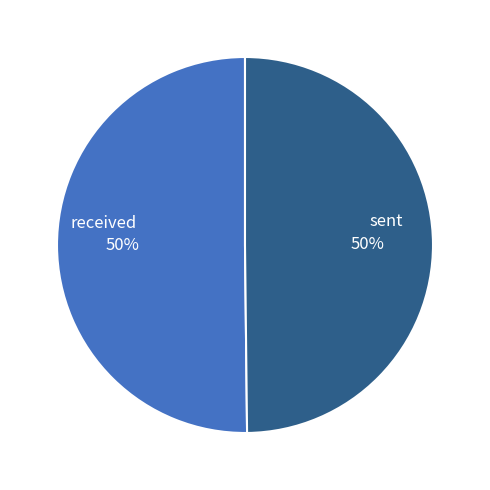

To the nearest percent, what percentage of the pie is sent?

50%